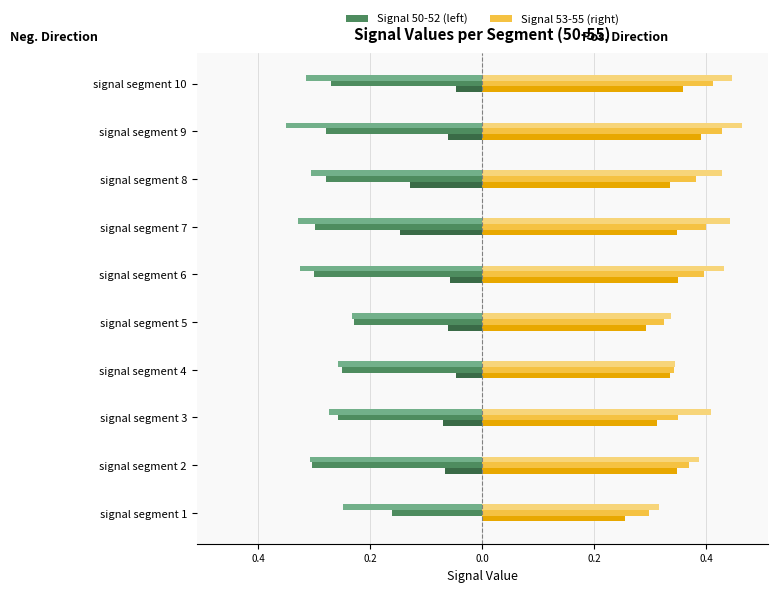

What is the difference between the maximum and minimum values in the Signal_Value_50 series?

0.1